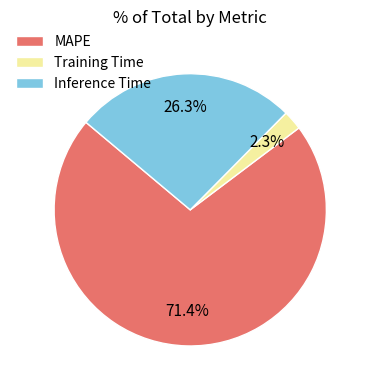

Which has a higher value, Inference Time or Training Time?

Inference Time